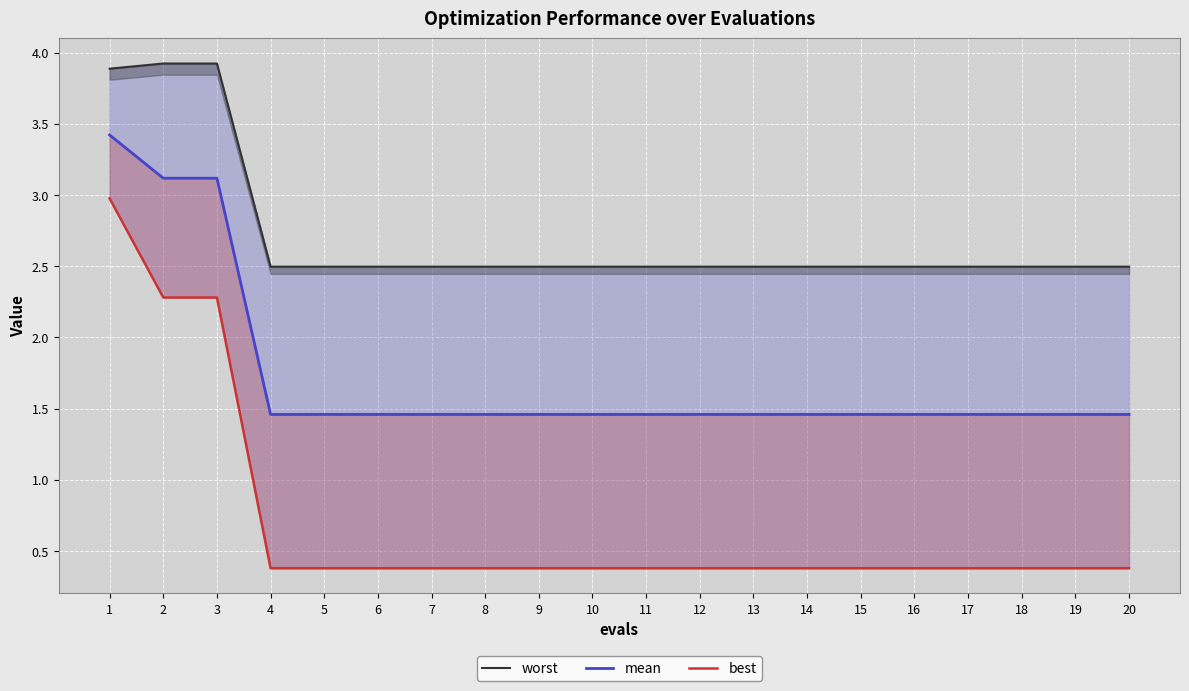

Count the worst values in the range 2 to 3.

17